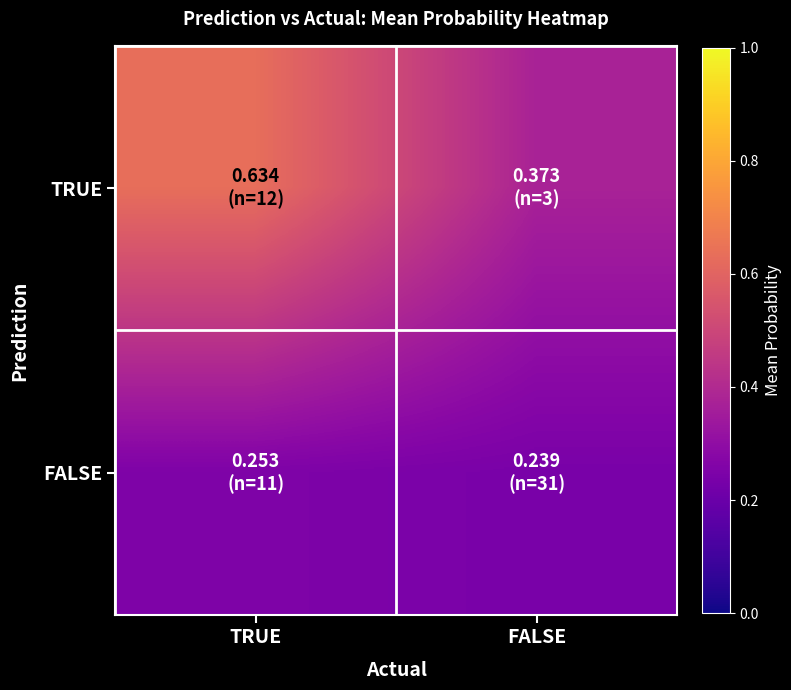

What is the total value across all series at FALSE?

0.6